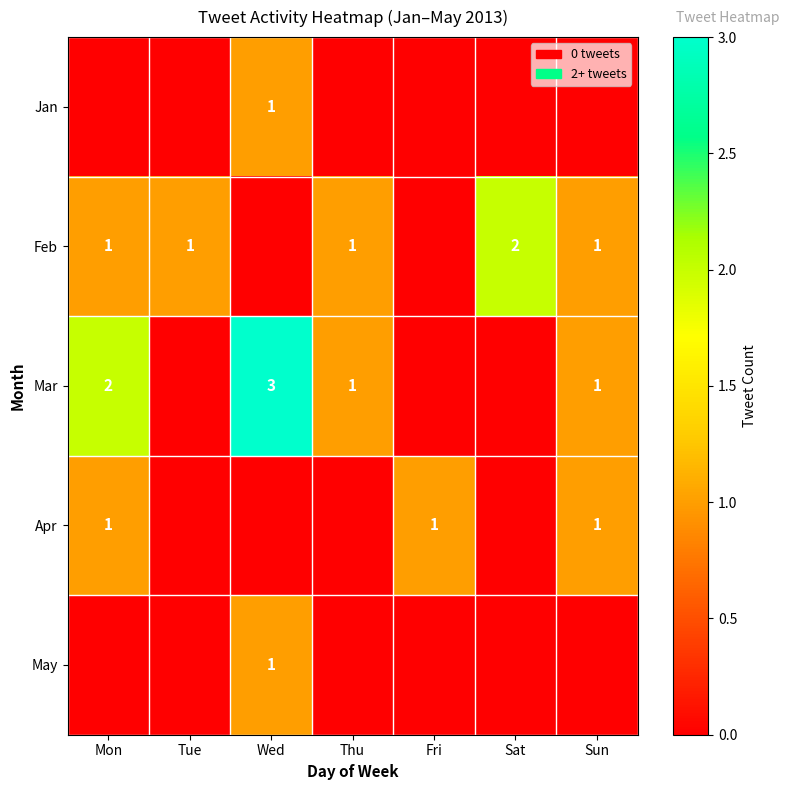

The Feb series shows 1 at Thu. True or false?

True